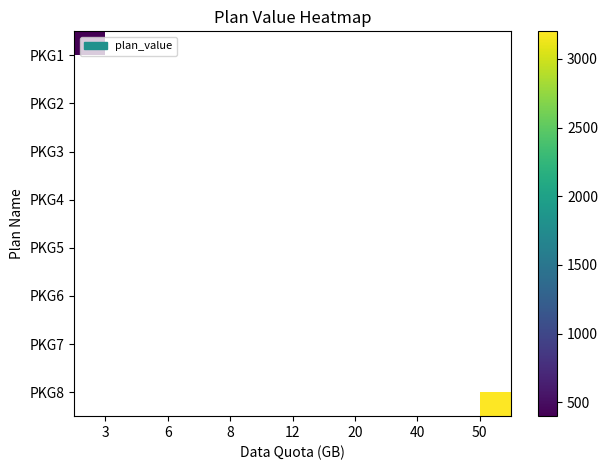

At which category does the chart reach its minimum across all series?

3